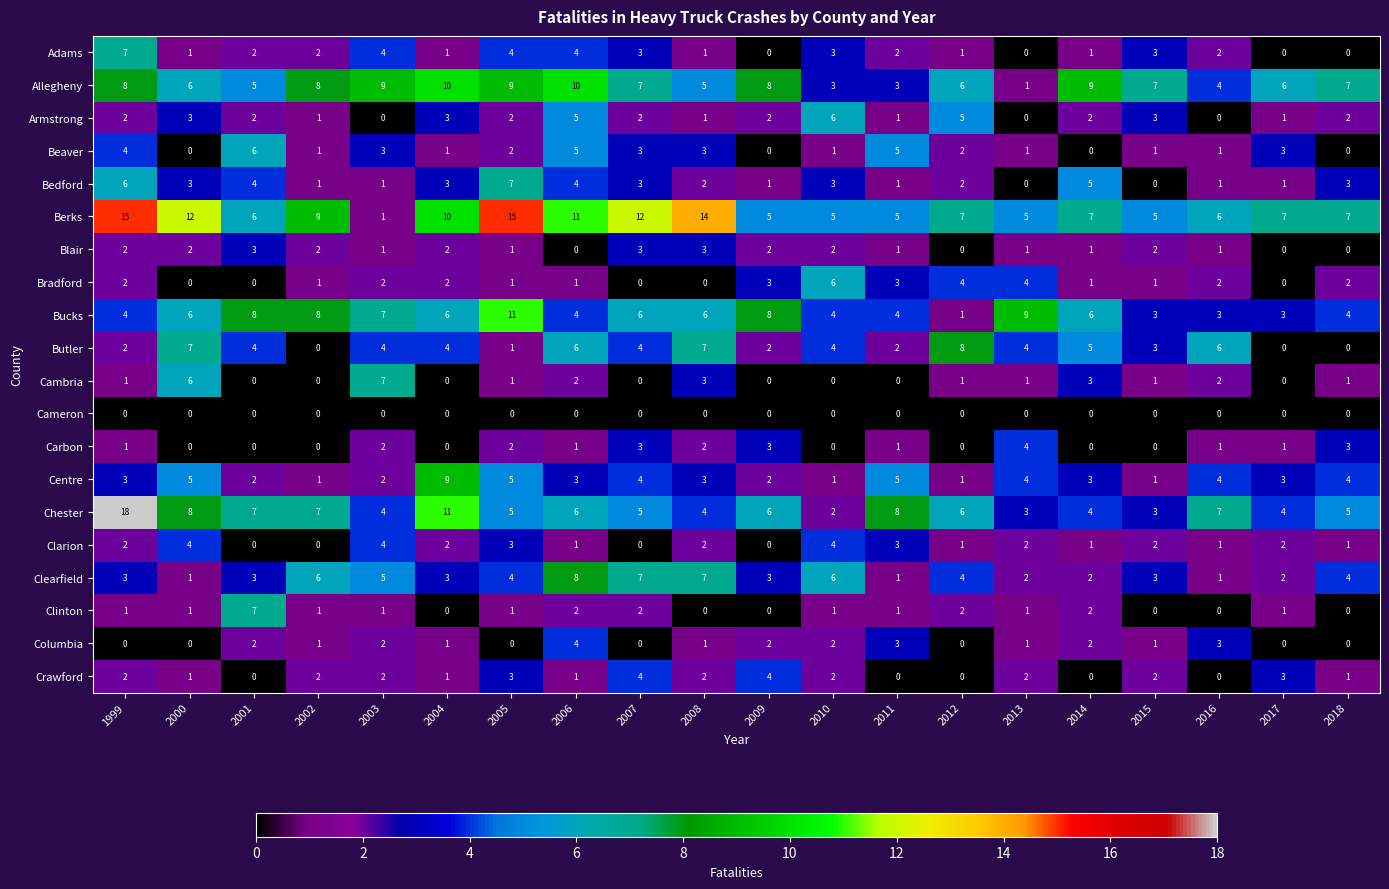

What is the sum of the Berks values at 2000 and 2005?

27